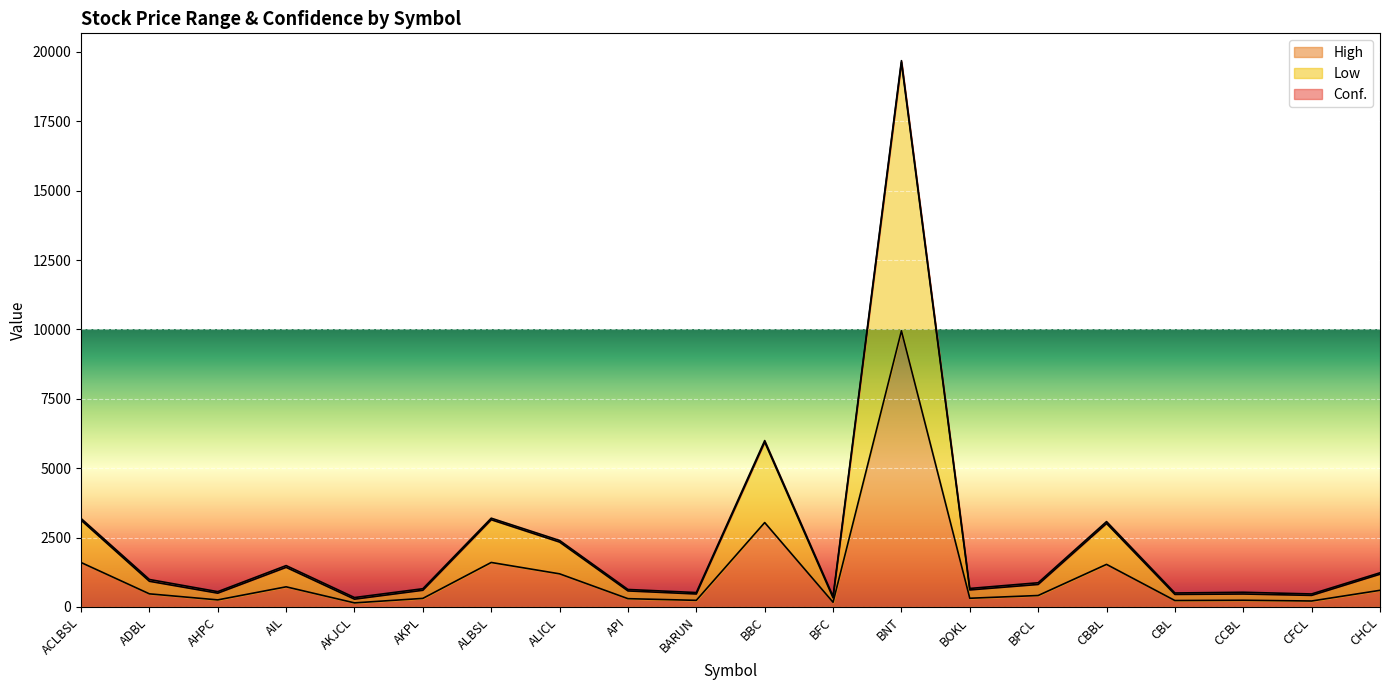

What is the maximum value shown in the chart?

19622